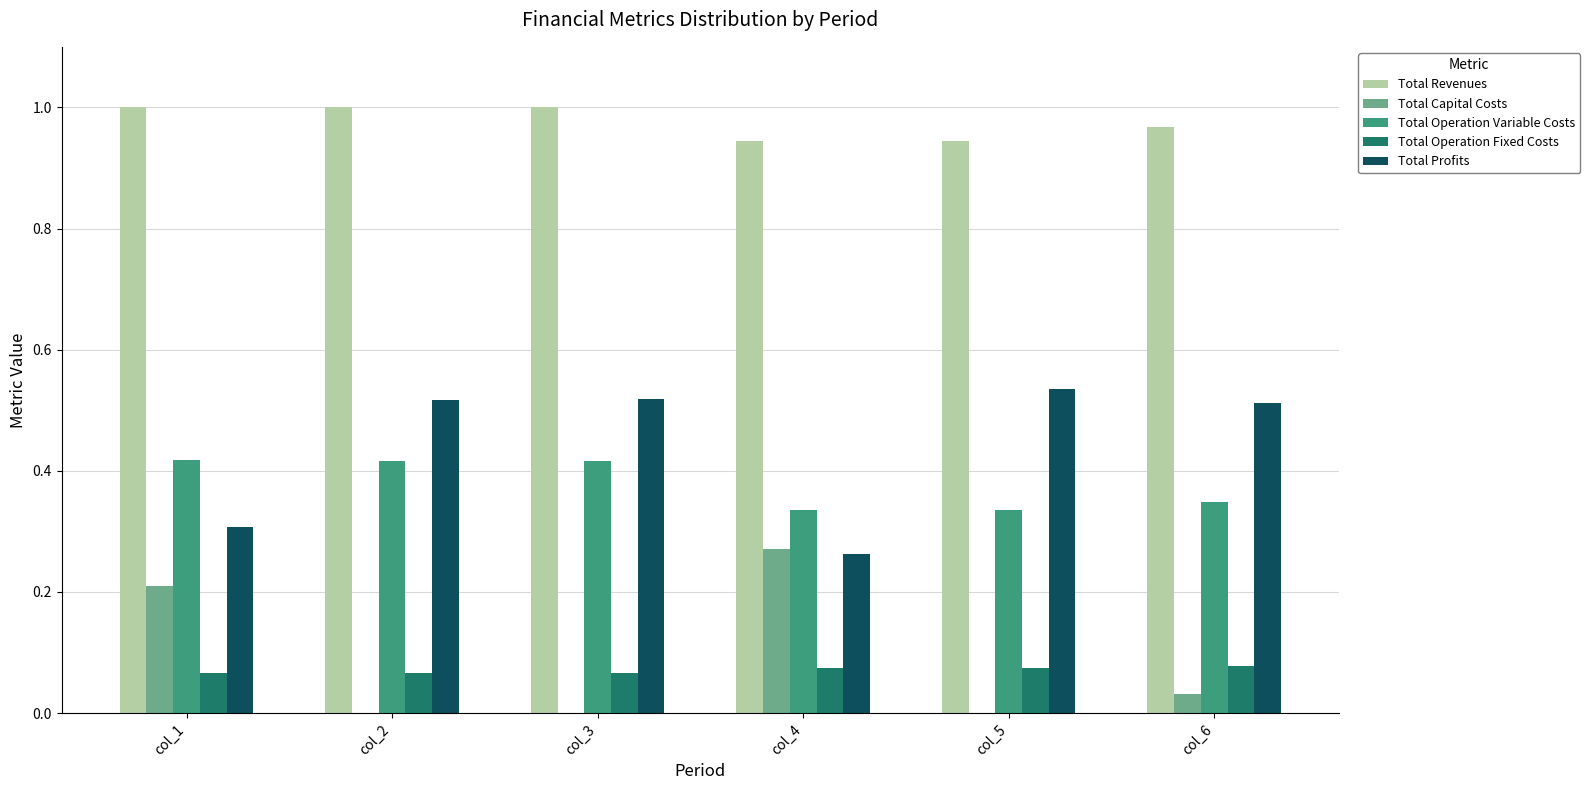

The value of Total Operation Variable Costs at col_2 is 0.2. True or false?

False